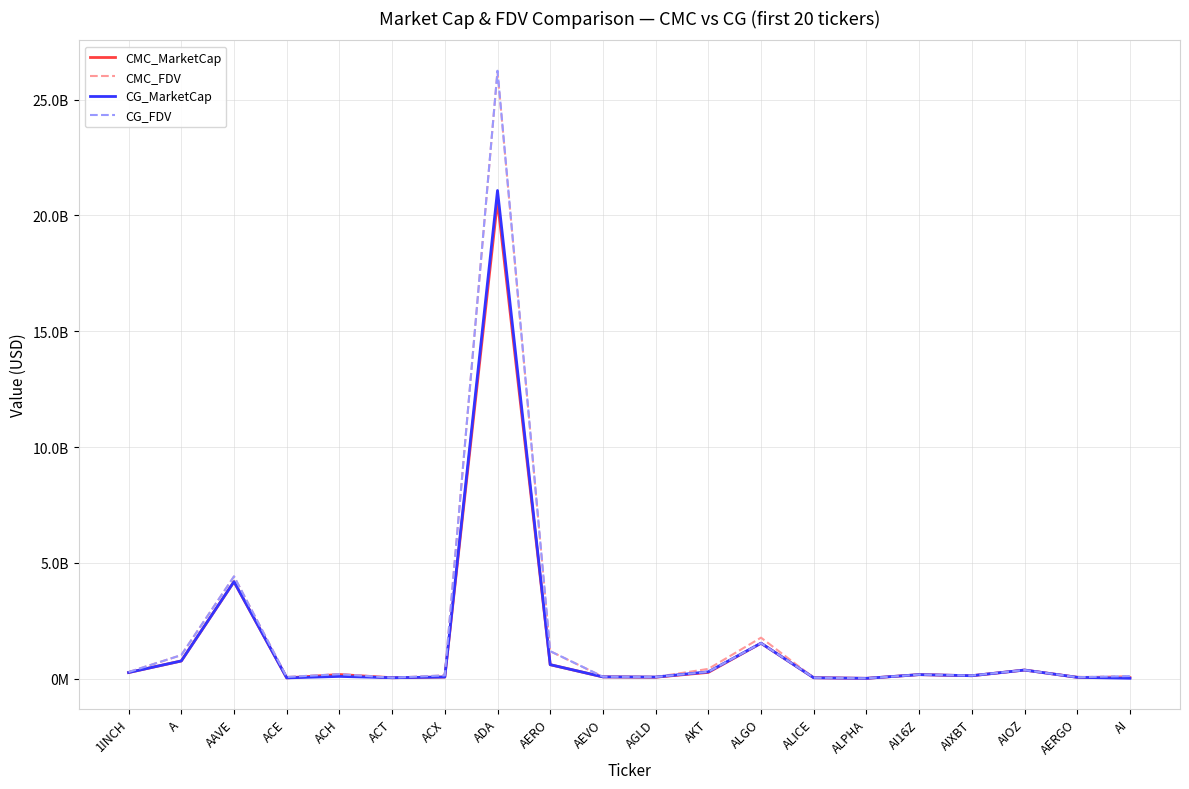

What are all the series names shown in the legend?

CMC_MarketCap, CMC_FDV, CG_MarketCap, CG_FDV